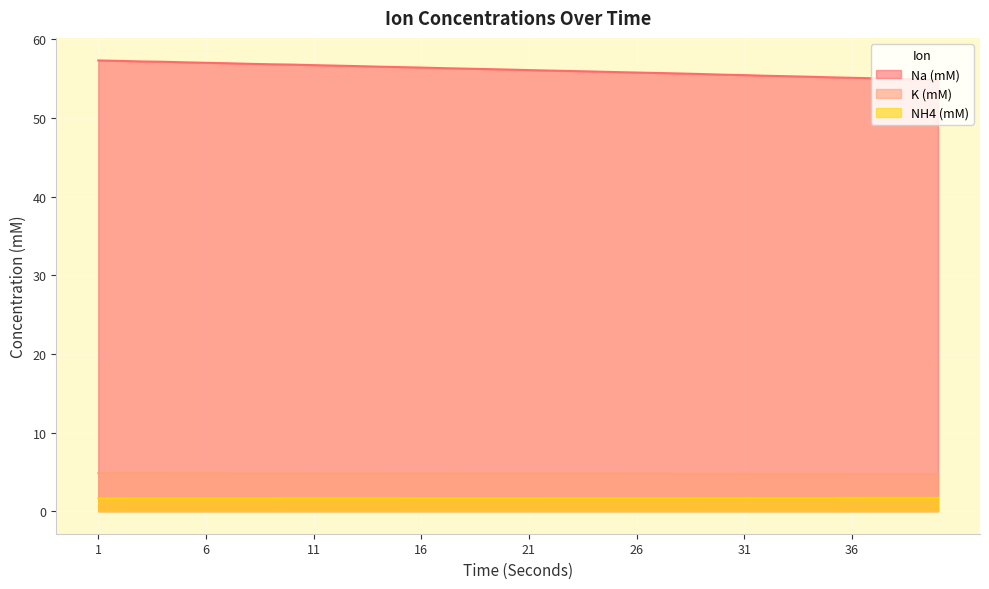

What is the value of the K (mM) point at the 21st from the left?

4.8